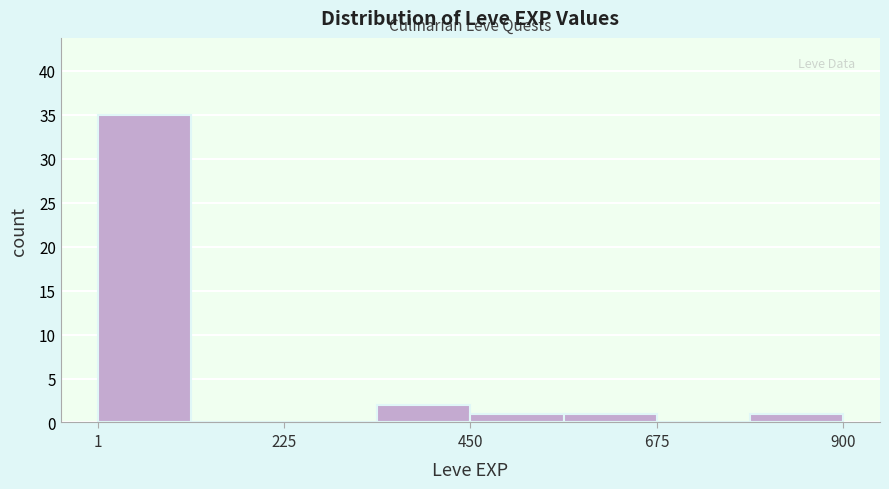

Read against the x-axis, roughly where is the centre of the tallest bar?

50